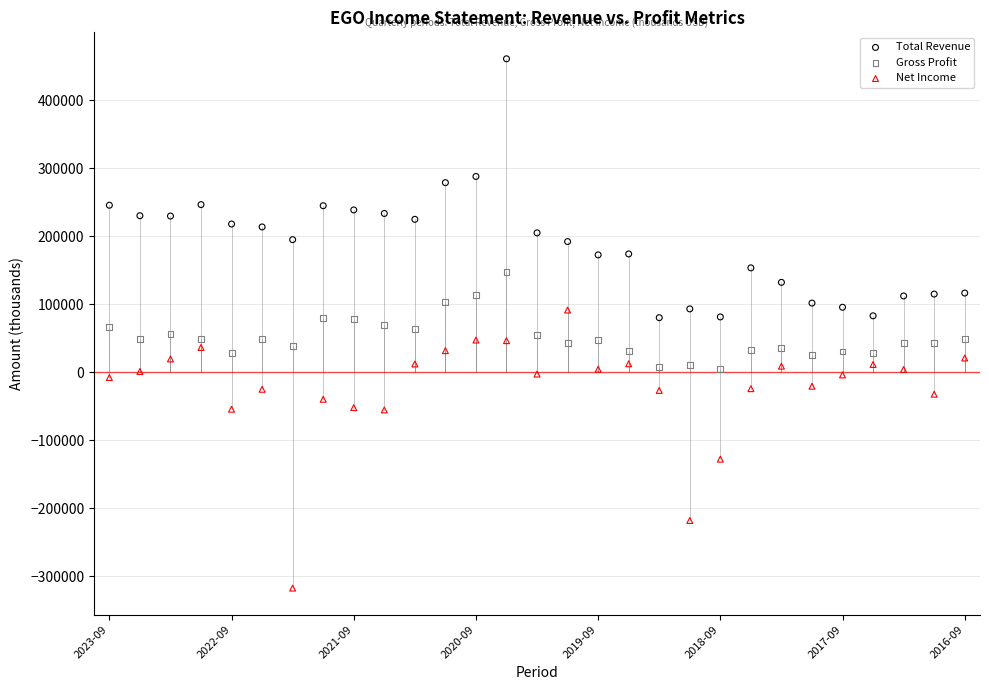

In the Net Income series, what Y value is closest to -113200?

-128000